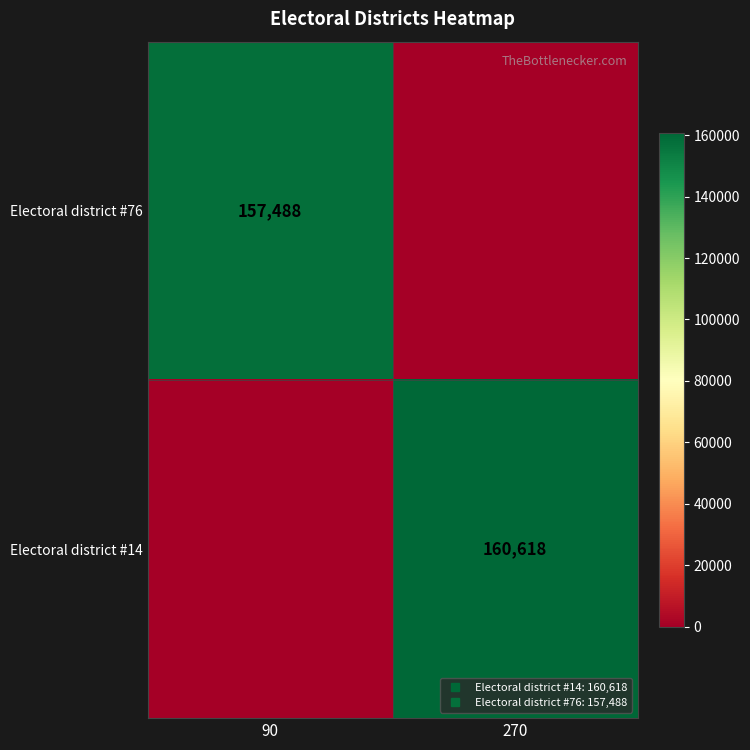

What is the difference between the Electoral district #76 values at 90 and 270?

157488